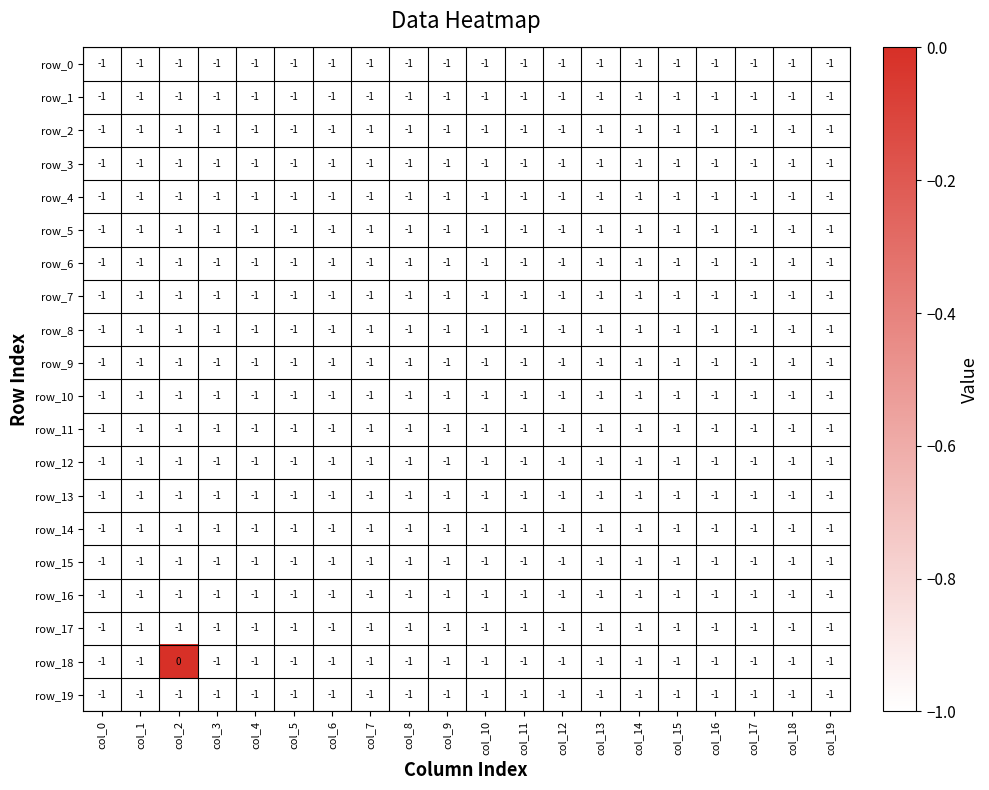

What is the highest value of the row_16 series?

-1